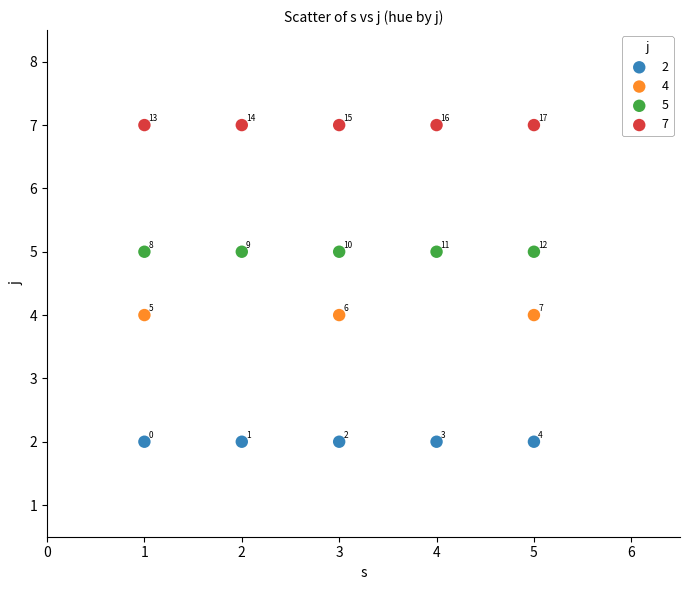

Which series contains the highest Y value?

7